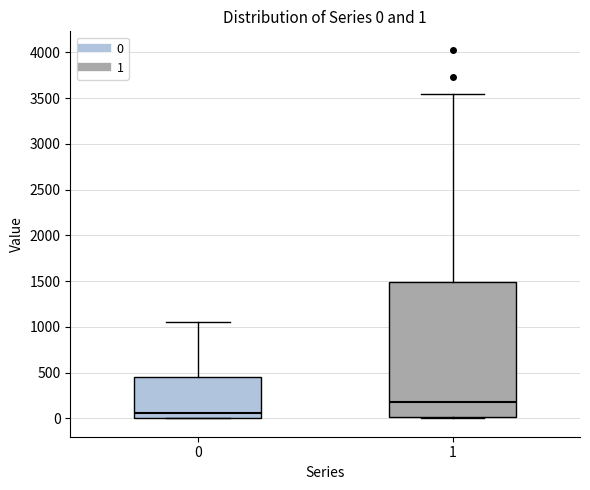

Comparing the boxes themselves (not the whiskers), which one is the tallest?

1